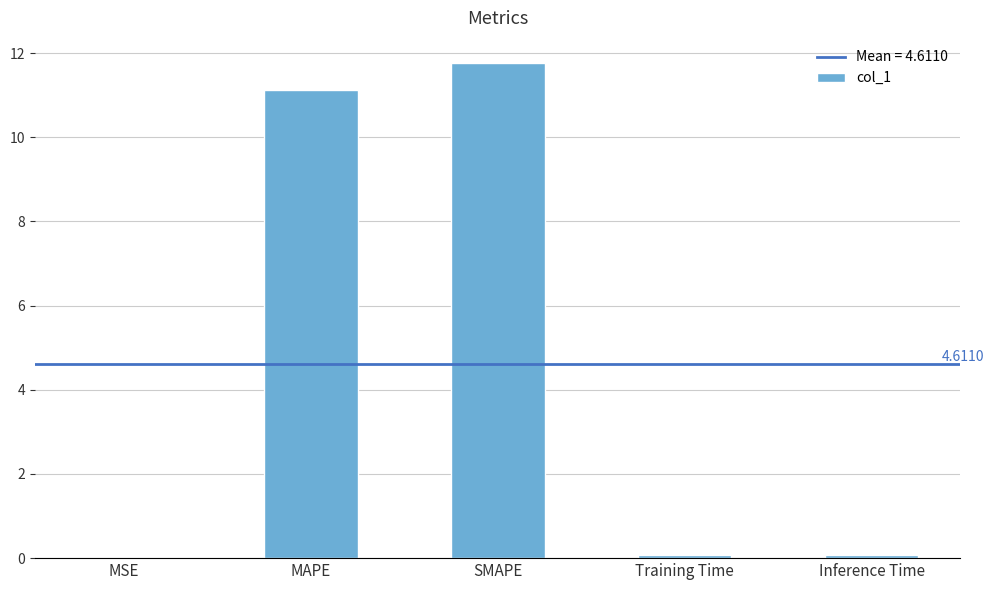

What is the difference between the values at MAPE and Training Time?

11.0